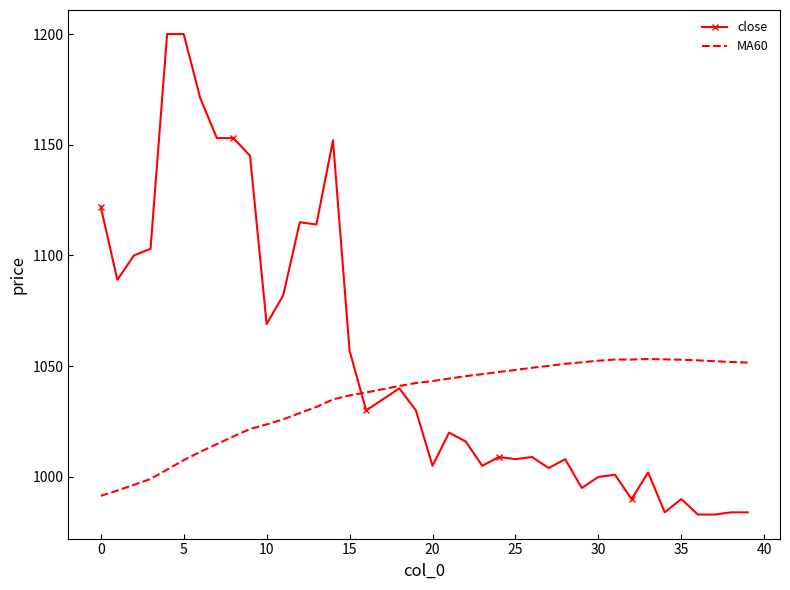

What is the maximum value shown in the chart?

1200.0